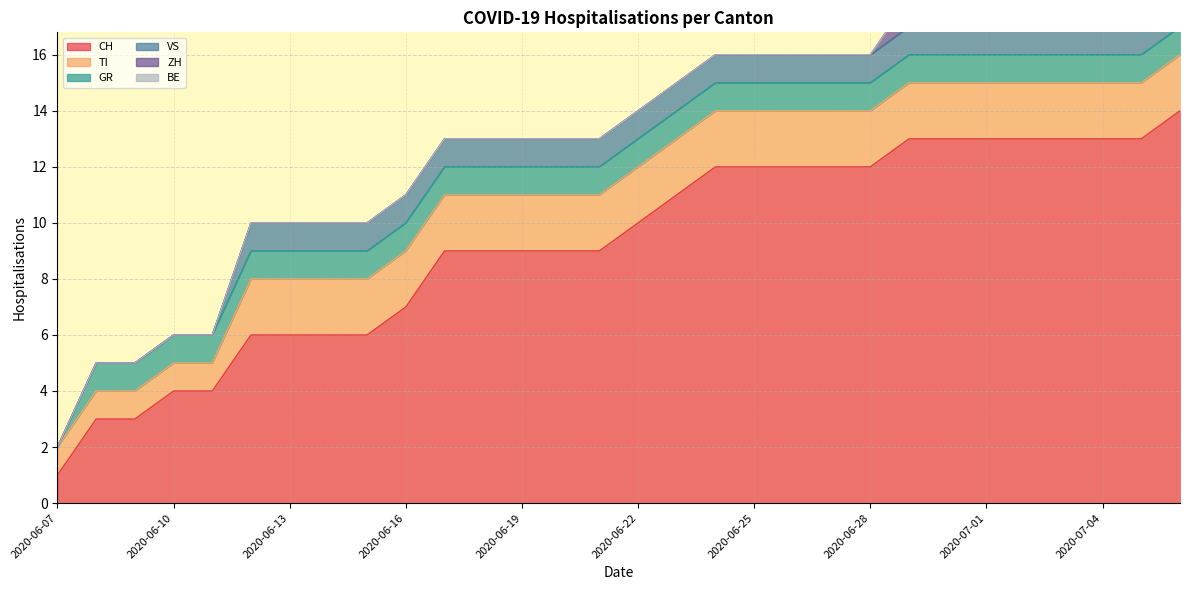

Reading right to left, extract all data points from this chart.

CH: 2020-07-06=14	2020-07-05=13	2020-07-04=13	2020-07-03=13	2020-07-02=13	2020-07-01=13	2020-06-30=13	2020-06-29=13	2020-06-28=12	2020-06-27=12	2020-06-26=12	2020-06-25=12	2020-06-24=12	2020-06-23=11	2020-06-22=10	2020-06-21=9	2020-06-20=9	2020-06-19=9	2020-06-18=9	2020-06-17=9	2020-06-16=7	2020-06-15=6	2020-06-14=6	2020-06-13=6	2020-06-12=6	2020-06-11=4	2020-06-10=4	2020-06-09=3	2020-06-08=3	2020-06-07=1
TI: 2020-07-06=2	2020-07-05=2	2020-07-04=2	2020-07-03=2	2020-07-02=2	2020-07-01=2	2020-06-30=2	2020-06-29=2	2020-06-28=2	2020-06-27=2	2020-06-26=2	2020-06-25=2	2020-06-24=2	2020-06-23=2	2020-06-22=2	2020-06-21=2	2020-06-20=2	2020-06-19=2	2020-06-18=2	2020-06-17=2	2020-06-16=2	2020-06-15=2	2020-06-14=2	2020-06-13=2	2020-06-12=2	2020-06-11=1	2020-06-10=1	2020-06-09=1	2020-06-08=1	2020-06-07=1
GR: 2020-07-06=1	2020-07-05=1	2020-07-04=1	2020-07-03=1	2020-07-02=1	2020-07-01=1	2020-06-30=1	2020-06-29=1	2020-06-28=1	2020-06-27=1	2020-06-26=1	2020-06-25=1	2020-06-24=1	2020-06-23=1	2020-06-22=1	2020-06-21=1	2020-06-20=1	2020-06-19=1	2020-06-18=1	2020-06-17=1	2020-06-16=1	2020-06-15=1	2020-06-14=1	2020-06-13=1	2020-06-12=1	2020-06-11=1	2020-06-10=1	2020-06-09=1	2020-06-08=1	2020-06-07=0
VS: 2020-07-06=1	2020-07-05=1	2020-07-04=1	2020-07-03=1	2020-07-02=1	2020-07-01=1	2020-06-30=1	2020-06-29=1	2020-06-28=1	2020-06-27=1	2020-06-26=1	2020-06-25=1	2020-06-24=1	2020-06-23=1	2020-06-22=1	2020-06-21=1	2020-06-20=1	2020-06-19=1	2020-06-18=1	2020-06-17=1	2020-06-16=1	2020-06-15=1	2020-06-14=1	2020-06-13=1	2020-06-12=1	2020-06-11=0	2020-06-10=0	2020-06-09=0	2020-06-08=0	2020-06-07=0
ZH: 2020-07-06=1	2020-07-05=1	2020-07-04=1	2020-07-03=1	2020-07-02=1	2020-07-01=1	2020-06-30=1	2020-06-29=1	2020-06-28=0	2020-06-27=0	2020-06-26=0	2020-06-25=0	2020-06-24=0	2020-06-23=0	2020-06-22=0	2020-06-21=0	2020-06-20=0	2020-06-19=0	2020-06-18=0	2020-06-17=0	2020-06-16=0	2020-06-15=0	2020-06-14=0	2020-06-13=0	2020-06-12=0	2020-06-11=0	2020-06-10=0	2020-06-09=0	2020-06-08=0	2020-06-07=0
BE: 2020-07-06=0	2020-07-05=0	2020-07-04=0	2020-07-03=0	2020-07-02=0	2020-07-01=0	2020-06-30=0	2020-06-29=0	2020-06-28=0	2020-06-27=0	2020-06-26=0	2020-06-25=0	2020-06-24=0	2020-06-23=0	2020-06-22=0	2020-06-21=0	2020-06-20=0	2020-06-19=0	2020-06-18=0	2020-06-17=0	2020-06-16=0	2020-06-15=0	2020-06-14=0	2020-06-13=0	2020-06-12=0	2020-06-11=0	2020-06-10=0	2020-06-09=0	2020-06-08=0	2020-06-07=0